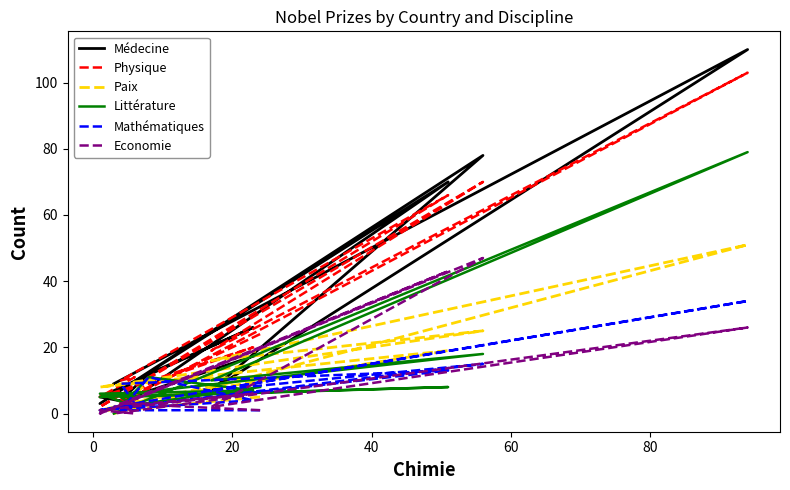

At which category does Médecine reach its first local peak?

40